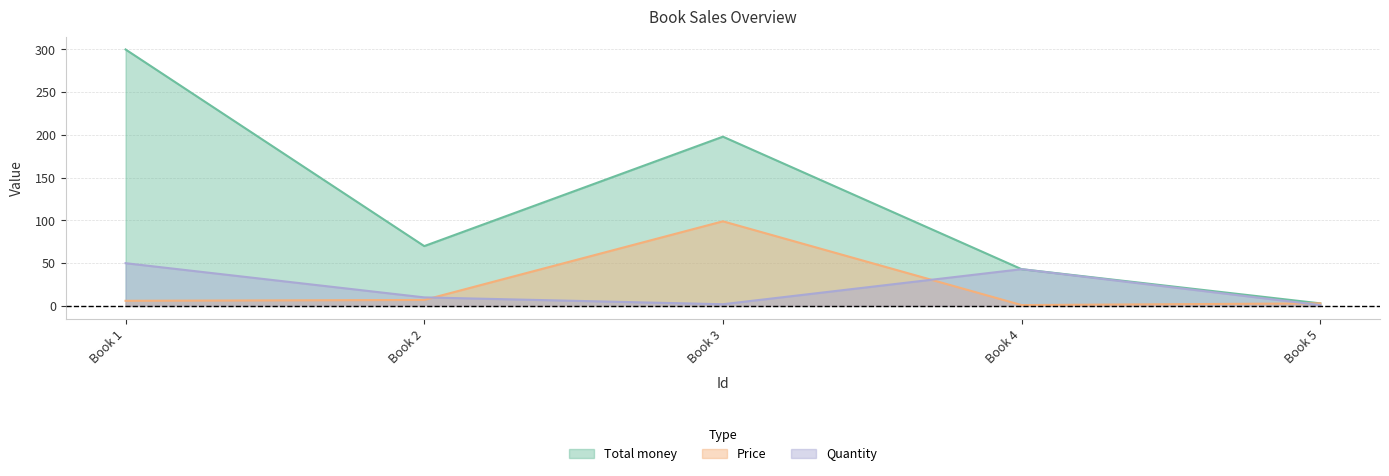

In Price, how many points are lower than both neighbors (excluding endpoints)?

1